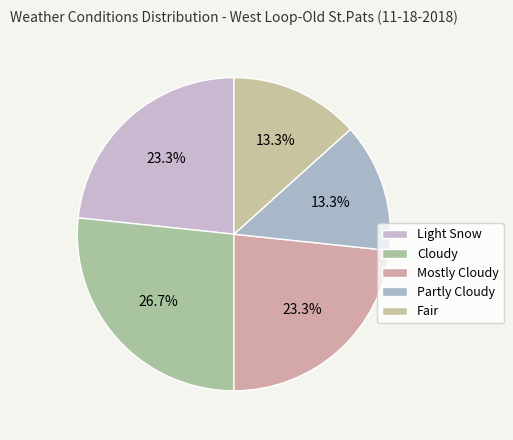

Which slice is the smallest?

Partly Cloudy